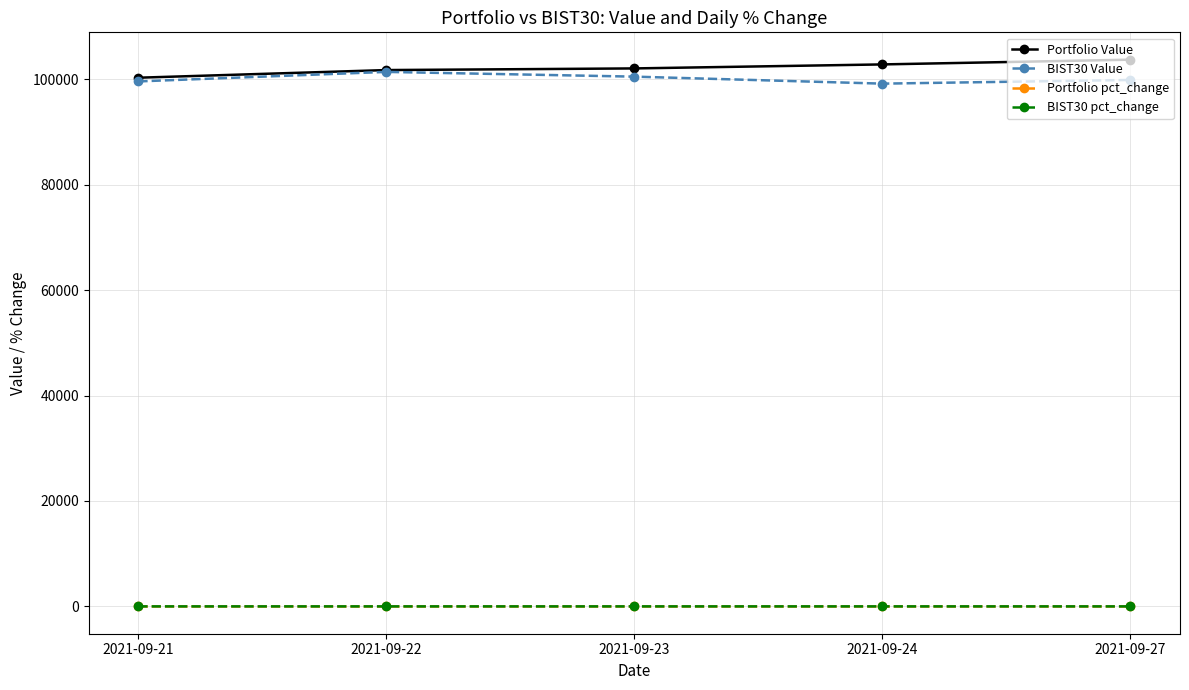

True or false: Portfolio Value and Portfolio pct_change cross at least once.

False